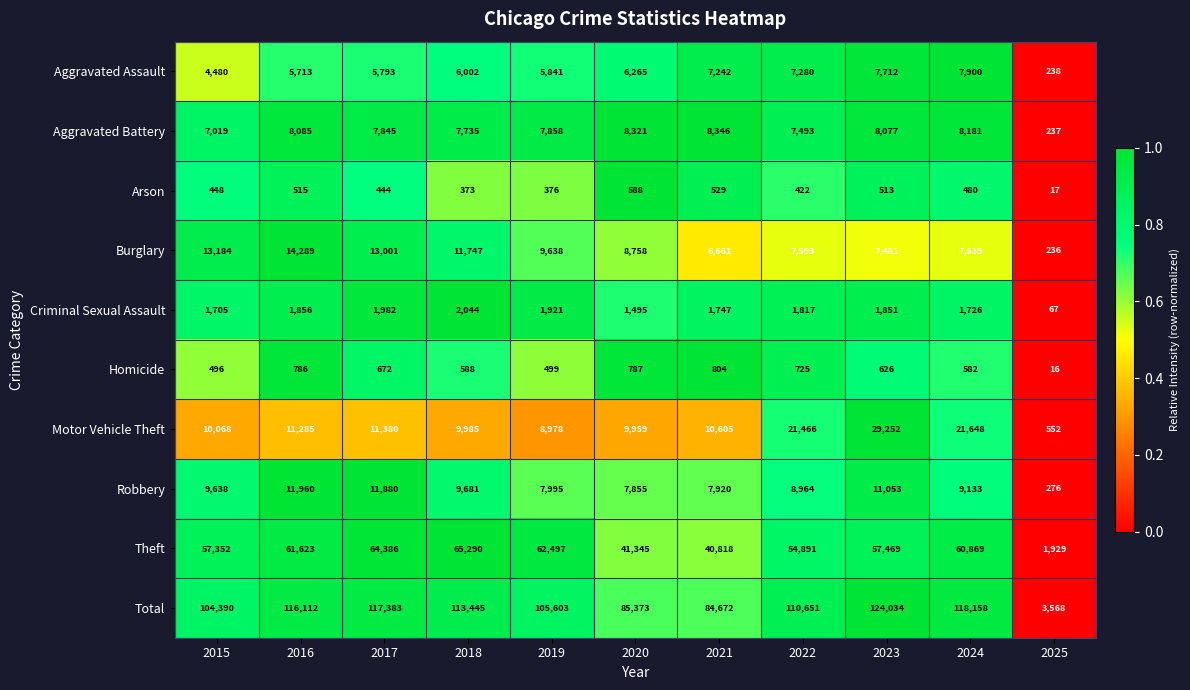

At which label is Theft closest to 33609?

2021